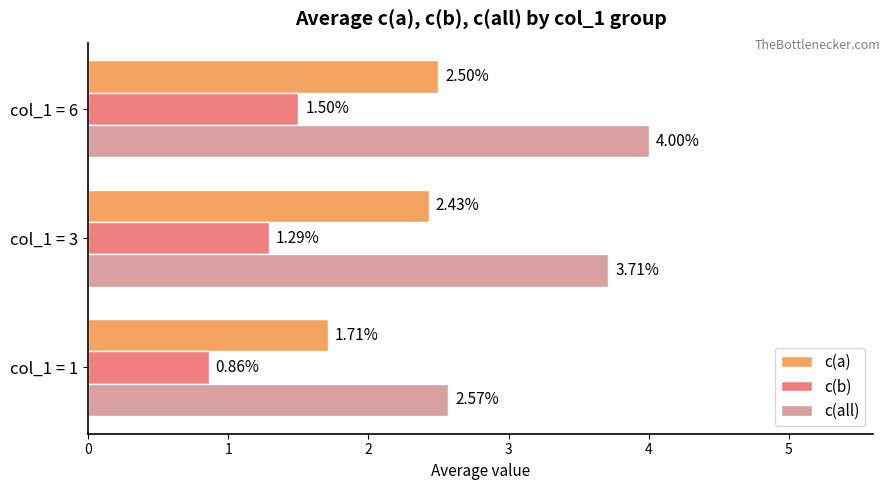

What are all the series names shown in the legend?

c(a), c(b), c(all)